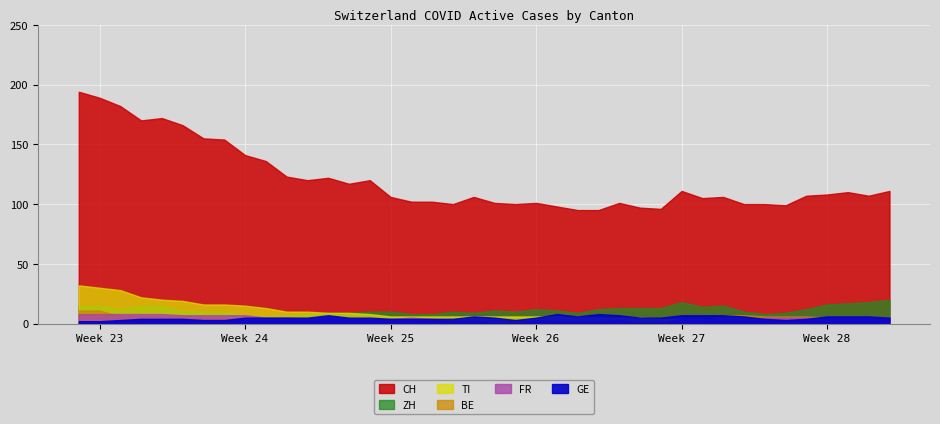

List the labels in order of TI value, largest first.

0, 1, 2, 3, 4, 5, 6, 7, 8, 9, 10, 11, 12, 13, 14, 15, 16, 17, 18, 19, 20, 21, 22, 23, 24, 25, 26, 27, 28, 29, 30, 31, 39, 32, 33, 38, 34, 35, 36, 37